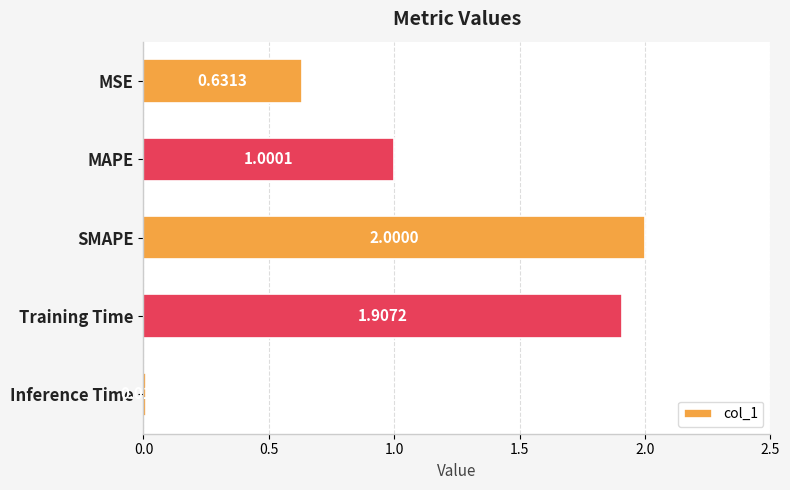

What is the label of the 4th bar from the top?

Training Time